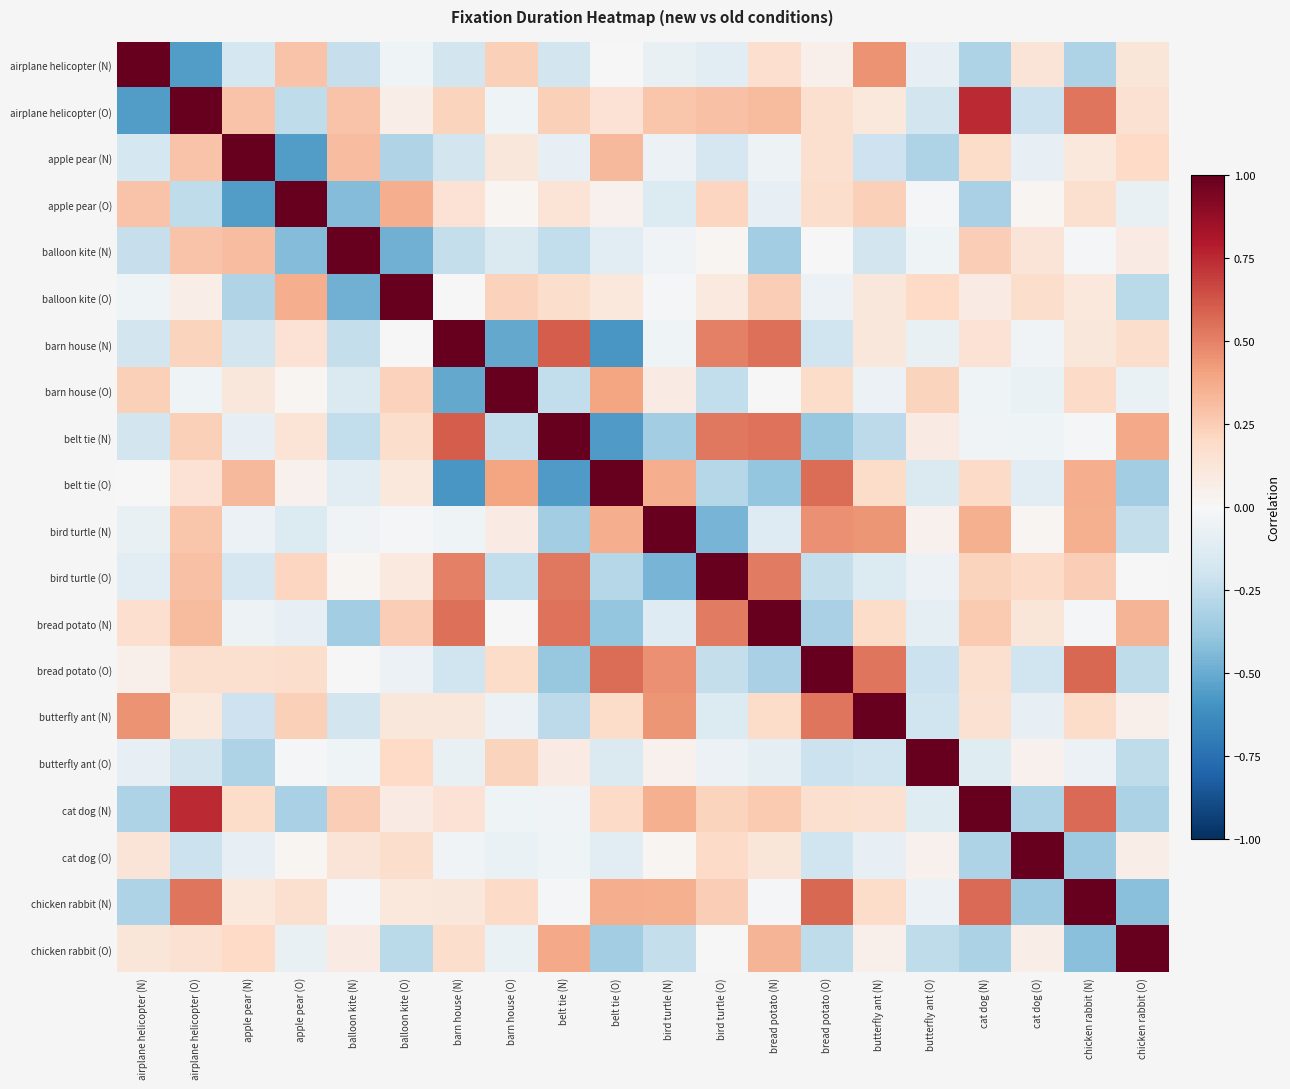

Reading left to right, transcribe all the data shown in this chart.

airplane helicopter (N): airplane helicopter (N)=1.0	airplane helicopter (O)=-0.6	apple pear (N)=-0.2	apple pear (O)=0.3	balloon kite (N)=-0.2	balloon kite (O)=-0.0	barn house (N)=-0.2	barn house (O)=0.2	belt tie (N)=-0.2	belt tie (O)=0.0	bird turtle (N)=-0.1	bird turtle (O)=-0.1	bread potato (N)=0.2	bread potato (O)=0.1	butterfly ant (N)=0.5	butterfly ant (O)=-0.1	cat dog (N)=-0.3	cat dog (O)=0.1	chicken rabbit (N)=-0.3	chicken rabbit (O)=0.1
airplane helicopter (O): airplane helicopter (N)=-0.6	airplane helicopter (O)=1.0	apple pear (N)=0.3	apple pear (O)=-0.3	balloon kite (N)=0.3	balloon kite (O)=0.1	barn house (N)=0.2	barn house (O)=-0.0	belt tie (N)=0.2	belt tie (O)=0.1	bird turtle (N)=0.3	bird turtle (O)=0.3	bread potato (N)=0.3	bread potato (O)=0.2	butterfly ant (N)=0.1	butterfly ant (O)=-0.2	cat dog (N)=0.7	cat dog (O)=-0.2	chicken rabbit (N)=0.5	chicken rabbit (O)=0.1
apple pear (N): airplane helicopter (N)=-0.2	airplane helicopter (O)=0.3	apple pear (N)=1.0	apple pear (O)=-0.6	balloon kite (N)=0.3	balloon kite (O)=-0.3	barn house (N)=-0.2	barn house (O)=0.1	belt tie (N)=-0.1	belt tie (O)=0.3	bird turtle (N)=-0.1	bird turtle (O)=-0.2	bread potato (N)=-0.1	bread potato (O)=0.2	butterfly ant (N)=-0.2	butterfly ant (O)=-0.3	cat dog (N)=0.2	cat dog (O)=-0.1	chicken rabbit (N)=0.1	chicken rabbit (O)=0.2
apple pear (O): airplane helicopter (N)=0.3	airplane helicopter (O)=-0.3	apple pear (N)=-0.6	apple pear (O)=1.0	balloon kite (N)=-0.4	balloon kite (O)=0.4	barn house (N)=0.1	barn house (O)=0.0	belt tie (N)=0.1	belt tie (O)=0.0	bird turtle (N)=-0.1	bird turtle (O)=0.2	bread potato (N)=-0.1	bread potato (O)=0.2	butterfly ant (N)=0.2	butterfly ant (O)=-0.0	cat dog (N)=-0.3	cat dog (O)=0.0	chicken rabbit (N)=0.2	chicken rabbit (O)=-0.1
balloon kite (N): airplane helicopter (N)=-0.2	airplane helicopter (O)=0.3	apple pear (N)=0.3	apple pear (O)=-0.4	balloon kite (N)=1.0	balloon kite (O)=-0.5	barn house (N)=-0.2	barn house (O)=-0.1	belt tie (N)=-0.2	belt tie (O)=-0.1	bird turtle (N)=-0.0	bird turtle (O)=0.0	bread potato (N)=-0.3	bread potato (O)=0.0	butterfly ant (N)=-0.2	butterfly ant (O)=-0.0	cat dog (N)=0.2	cat dog (O)=0.1	chicken rabbit (N)=-0.0	chicken rabbit (O)=0.1
balloon kite (O): airplane helicopter (N)=-0.0	airplane helicopter (O)=0.1	apple pear (N)=-0.3	apple pear (O)=0.4	balloon kite (N)=-0.5	balloon kite (O)=1.0	barn house (N)=-0.0	barn house (O)=0.2	belt tie (N)=0.2	belt tie (O)=0.1	bird turtle (N)=-0.0	bird turtle (O)=0.1	bread potato (N)=0.2	bread potato (O)=-0.1	butterfly ant (N)=0.1	butterfly ant (O)=0.2	cat dog (N)=0.1	cat dog (O)=0.2	chicken rabbit (N)=0.1	chicken rabbit (O)=-0.3
barn house (N): airplane helicopter (N)=-0.2	airplane helicopter (O)=0.2	apple pear (N)=-0.2	apple pear (O)=0.1	balloon kite (N)=-0.2	balloon kite (O)=-0.0	barn house (N)=1.0	barn house (O)=-0.5	belt tie (N)=0.6	belt tie (O)=-0.6	bird turtle (N)=-0.0	bird turtle (O)=0.5	bread potato (N)=0.5	bread potato (O)=-0.2	butterfly ant (N)=0.1	butterfly ant (O)=-0.1	cat dog (N)=0.1	cat dog (O)=-0.0	chicken rabbit (N)=0.1	chicken rabbit (O)=0.2
barn house (O): airplane helicopter (N)=0.2	airplane helicopter (O)=-0.0	apple pear (N)=0.1	apple pear (O)=0.0	balloon kite (N)=-0.1	balloon kite (O)=0.2	barn house (N)=-0.5	barn house (O)=1.0	belt tie (N)=-0.2	belt tie (O)=0.4	bird turtle (N)=0.1	bird turtle (O)=-0.2	bread potato (N)=0.0	bread potato (O)=0.2	butterfly ant (N)=-0.1	butterfly ant (O)=0.2	cat dog (N)=-0.0	cat dog (O)=-0.1	chicken rabbit (N)=0.2	chicken rabbit (O)=-0.1
belt tie (N): airplane helicopter (N)=-0.2	airplane helicopter (O)=0.2	apple pear (N)=-0.1	apple pear (O)=0.1	balloon kite (N)=-0.2	balloon kite (O)=0.2	barn house (N)=0.6	barn house (O)=-0.2	belt tie (N)=1.0	belt tie (O)=-0.6	bird turtle (N)=-0.3	bird turtle (O)=0.5	bread potato (N)=0.5	bread potato (O)=-0.4	butterfly ant (N)=-0.3	butterfly ant (O)=0.1	cat dog (N)=-0.0	cat dog (O)=-0.0	chicken rabbit (N)=-0.0	chicken rabbit (O)=0.4
belt tie (O): airplane helicopter (N)=0.0	airplane helicopter (O)=0.1	apple pear (N)=0.3	apple pear (O)=0.0	balloon kite (N)=-0.1	balloon kite (O)=0.1	barn house (N)=-0.6	barn house (O)=0.4	belt tie (N)=-0.6	belt tie (O)=1.0	bird turtle (N)=0.4	bird turtle (O)=-0.3	bread potato (N)=-0.4	bread potato (O)=0.6	butterfly ant (N)=0.2	butterfly ant (O)=-0.1	cat dog (N)=0.2	cat dog (O)=-0.1	chicken rabbit (N)=0.4	chicken rabbit (O)=-0.3
bird turtle (N): airplane helicopter (N)=-0.1	airplane helicopter (O)=0.3	apple pear (N)=-0.1	apple pear (O)=-0.1	balloon kite (N)=-0.0	balloon kite (O)=-0.0	barn house (N)=-0.0	barn house (O)=0.1	belt tie (N)=-0.3	belt tie (O)=0.4	bird turtle (N)=1.0	bird turtle (O)=-0.5	bread potato (N)=-0.1	bread potato (O)=0.5	butterfly ant (N)=0.4	butterfly ant (O)=0.0	cat dog (N)=0.4	cat dog (O)=0.0	chicken rabbit (N)=0.4	chicken rabbit (O)=-0.2
bird turtle (O): airplane helicopter (N)=-0.1	airplane helicopter (O)=0.3	apple pear (N)=-0.2	apple pear (O)=0.2	balloon kite (N)=0.0	balloon kite (O)=0.1	barn house (N)=0.5	barn house (O)=-0.2	belt tie (N)=0.5	belt tie (O)=-0.3	bird turtle (N)=-0.5	bird turtle (O)=1.0	bread potato (N)=0.5	bread potato (O)=-0.2	butterfly ant (N)=-0.1	butterfly ant (O)=-0.1	cat dog (N)=0.2	cat dog (O)=0.2	chicken rabbit (N)=0.2	chicken rabbit (O)=-0.0
bread potato (N): airplane helicopter (N)=0.2	airplane helicopter (O)=0.3	apple pear (N)=-0.1	apple pear (O)=-0.1	balloon kite (N)=-0.3	balloon kite (O)=0.2	barn house (N)=0.5	barn house (O)=0.0	belt tie (N)=0.5	belt tie (O)=-0.4	bird turtle (N)=-0.1	bird turtle (O)=0.5	bread potato (N)=1.0	bread potato (O)=-0.3	butterfly ant (N)=0.2	butterfly ant (O)=-0.1	cat dog (N)=0.3	cat dog (O)=0.1	chicken rabbit (N)=-0.0	chicken rabbit (O)=0.3
bread potato (O): airplane helicopter (N)=0.1	airplane helicopter (O)=0.2	apple pear (N)=0.2	apple pear (O)=0.2	balloon kite (N)=0.0	balloon kite (O)=-0.1	barn house (N)=-0.2	barn house (O)=0.2	belt tie (N)=-0.4	belt tie (O)=0.6	bird turtle (N)=0.5	bird turtle (O)=-0.2	bread potato (N)=-0.3	bread potato (O)=1.0	butterfly ant (N)=0.5	butterfly ant (O)=-0.2	cat dog (N)=0.2	cat dog (O)=-0.2	chicken rabbit (N)=0.6	chicken rabbit (O)=-0.3
butterfly ant (N): airplane helicopter (N)=0.5	airplane helicopter (O)=0.1	apple pear (N)=-0.2	apple pear (O)=0.2	balloon kite (N)=-0.2	balloon kite (O)=0.1	barn house (N)=0.1	barn house (O)=-0.1	belt tie (N)=-0.3	belt tie (O)=0.2	bird turtle (N)=0.4	bird turtle (O)=-0.1	bread potato (N)=0.2	bread potato (O)=0.5	butterfly ant (N)=1.0	butterfly ant (O)=-0.2	cat dog (N)=0.1	cat dog (O)=-0.1	chicken rabbit (N)=0.2	chicken rabbit (O)=0.0
butterfly ant (O): airplane helicopter (N)=-0.1	airplane helicopter (O)=-0.2	apple pear (N)=-0.3	apple pear (O)=-0.0	balloon kite (N)=-0.0	balloon kite (O)=0.2	barn house (N)=-0.1	barn house (O)=0.2	belt tie (N)=0.1	belt tie (O)=-0.1	bird turtle (N)=0.0	bird turtle (O)=-0.1	bread potato (N)=-0.1	bread potato (O)=-0.2	butterfly ant (N)=-0.2	butterfly ant (O)=1.0	cat dog (N)=-0.1	cat dog (O)=0.0	chicken rabbit (N)=-0.1	chicken rabbit (O)=-0.3
cat dog (N): airplane helicopter (N)=-0.3	airplane helicopter (O)=0.7	apple pear (N)=0.2	apple pear (O)=-0.3	balloon kite (N)=0.2	balloon kite (O)=0.1	barn house (N)=0.1	barn house (O)=-0.0	belt tie (N)=-0.0	belt tie (O)=0.2	bird turtle (N)=0.4	bird turtle (O)=0.2	bread potato (N)=0.3	bread potato (O)=0.2	butterfly ant (N)=0.1	butterfly ant (O)=-0.1	cat dog (N)=1.0	cat dog (O)=-0.3	chicken rabbit (N)=0.6	chicken rabbit (O)=-0.3
cat dog (O): airplane helicopter (N)=0.1	airplane helicopter (O)=-0.2	apple pear (N)=-0.1	apple pear (O)=0.0	balloon kite (N)=0.1	balloon kite (O)=0.2	barn house (N)=-0.0	barn house (O)=-0.1	belt tie (N)=-0.0	belt tie (O)=-0.1	bird turtle (N)=0.0	bird turtle (O)=0.2	bread potato (N)=0.1	bread potato (O)=-0.2	butterfly ant (N)=-0.1	butterfly ant (O)=0.0	cat dog (N)=-0.3	cat dog (O)=1.0	chicken rabbit (N)=-0.4	chicken rabbit (O)=0.1
chicken rabbit (N): airplane helicopter (N)=-0.3	airplane helicopter (O)=0.5	apple pear (N)=0.1	apple pear (O)=0.2	balloon kite (N)=-0.0	balloon kite (O)=0.1	barn house (N)=0.1	barn house (O)=0.2	belt tie (N)=-0.0	belt tie (O)=0.4	bird turtle (N)=0.4	bird turtle (O)=0.2	bread potato (N)=-0.0	bread potato (O)=0.6	butterfly ant (N)=0.2	butterfly ant (O)=-0.1	cat dog (N)=0.6	cat dog (O)=-0.4	chicken rabbit (N)=1.0	chicken rabbit (O)=-0.4
chicken rabbit (O): airplane helicopter (N)=0.1	airplane helicopter (O)=0.1	apple pear (N)=0.2	apple pear (O)=-0.1	balloon kite (N)=0.1	balloon kite (O)=-0.3	barn house (N)=0.2	barn house (O)=-0.1	belt tie (N)=0.4	belt tie (O)=-0.3	bird turtle (N)=-0.2	bird turtle (O)=-0.0	bread potato (N)=0.3	bread potato (O)=-0.3	butterfly ant (N)=0.0	butterfly ant (O)=-0.3	cat dog (N)=-0.3	cat dog (O)=0.1	chicken rabbit (N)=-0.4	chicken rabbit (O)=1.0